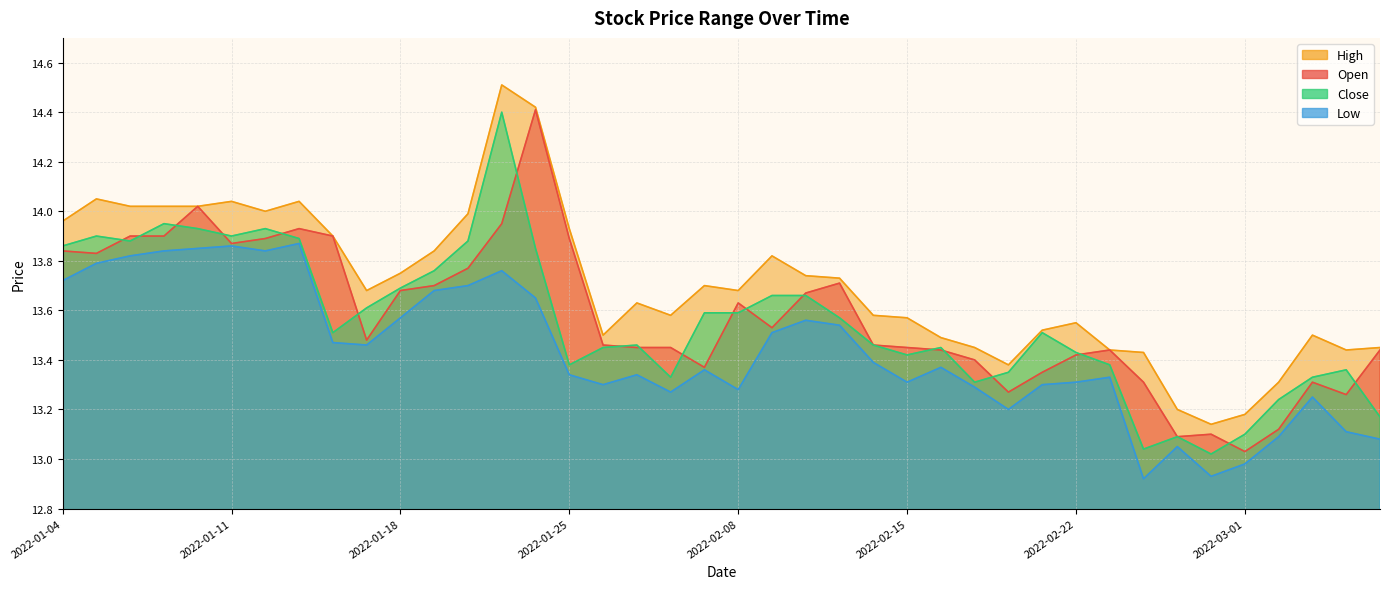

At which category is the sum across all series the highest?

2022-01-21